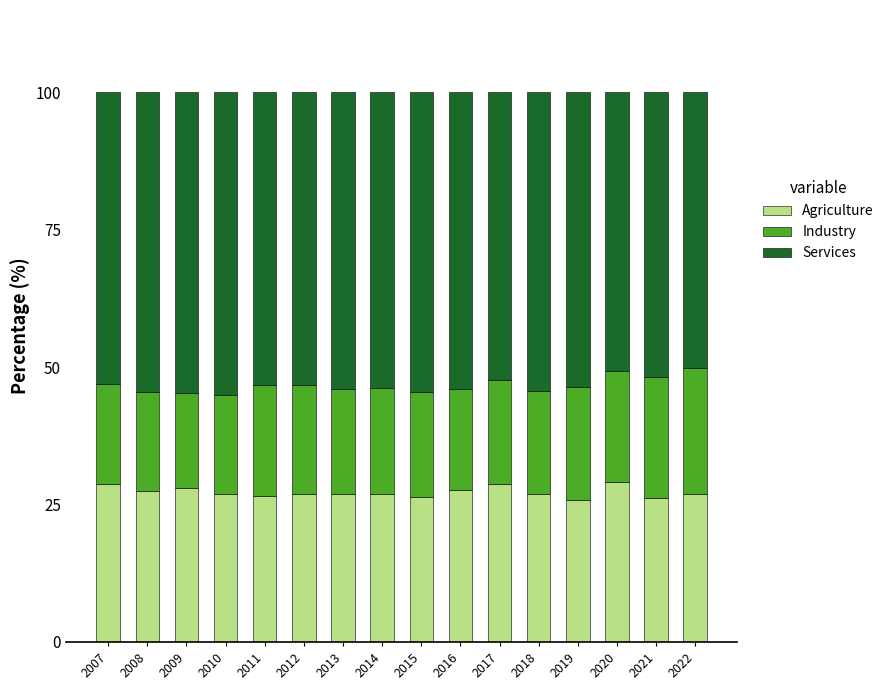

What is the value of the Agriculture bar at the 2nd from the left?

27.4